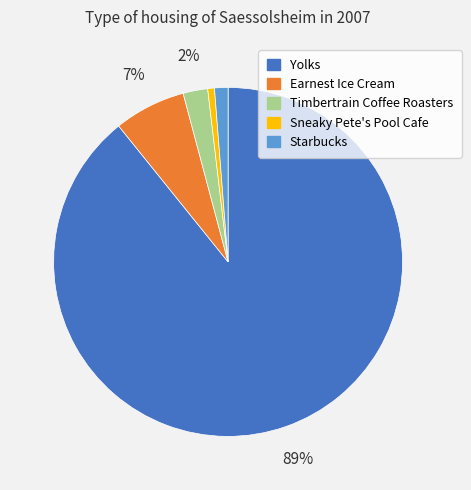

Which slice is the largest?

Yolks